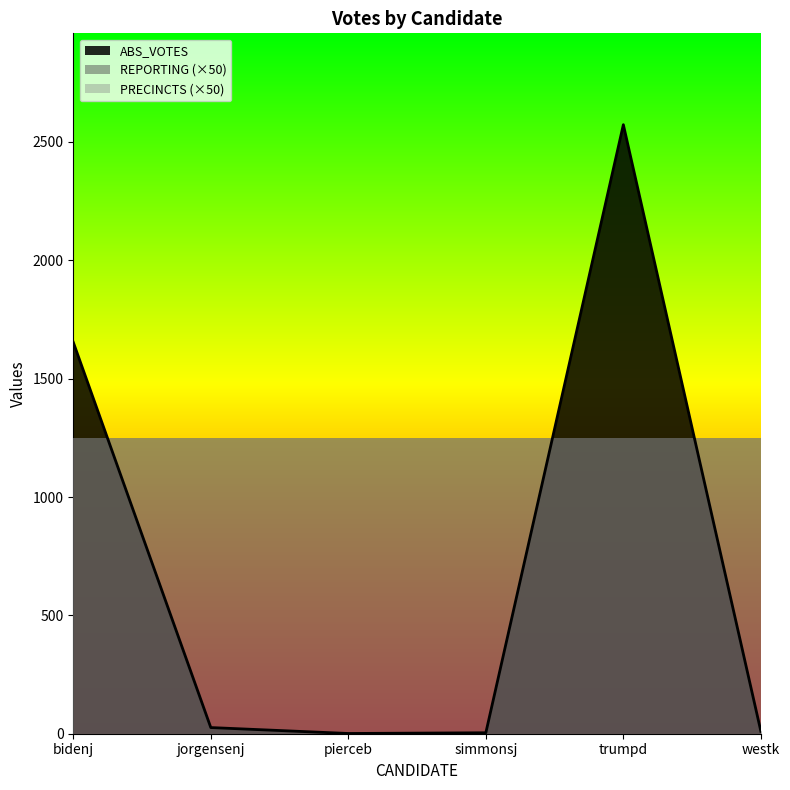

Is the value of ABS_VOTES at trumpd greater than the value of PRECINCTS at simmonsj?

Yes